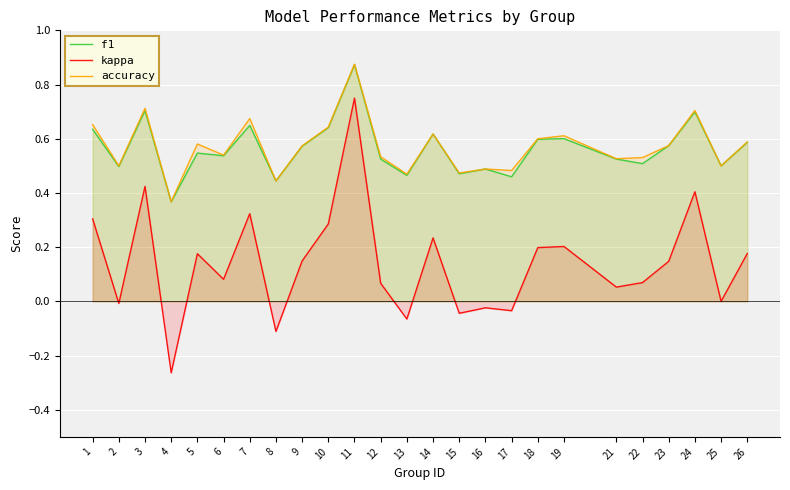

What value does the accuracy series have at 3?

0.7